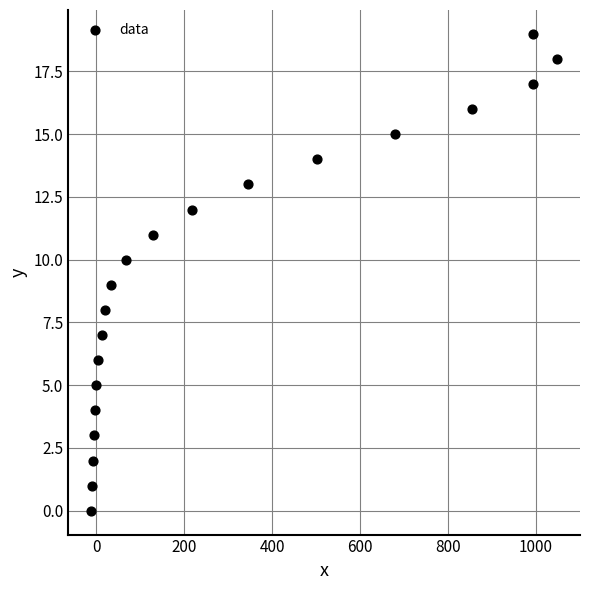

What is the range of Y values (max minus min)?

19